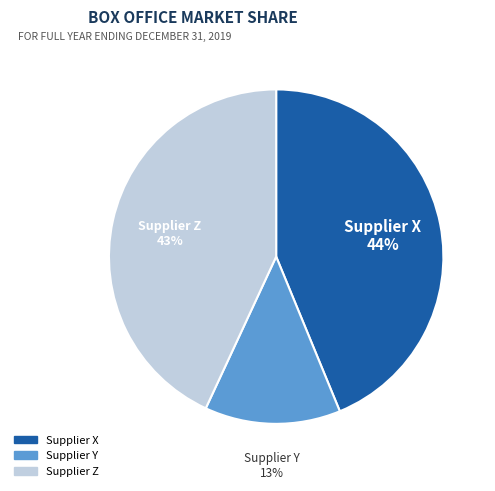

Is there a majority slice in this chart?

No